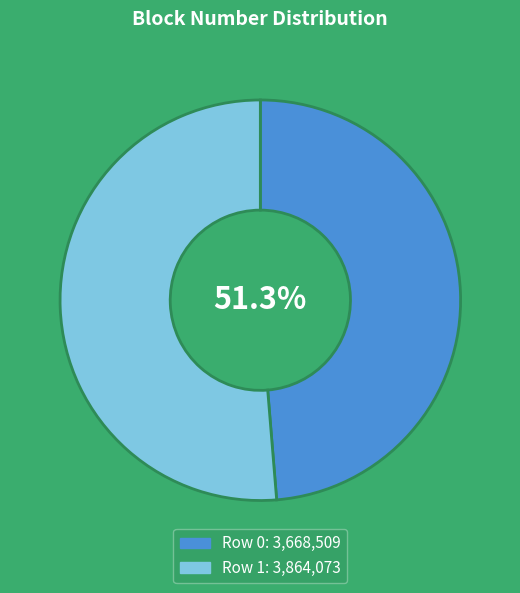

To the nearest percent, what is the difference between the 0 and 1 slice percentages?

3%